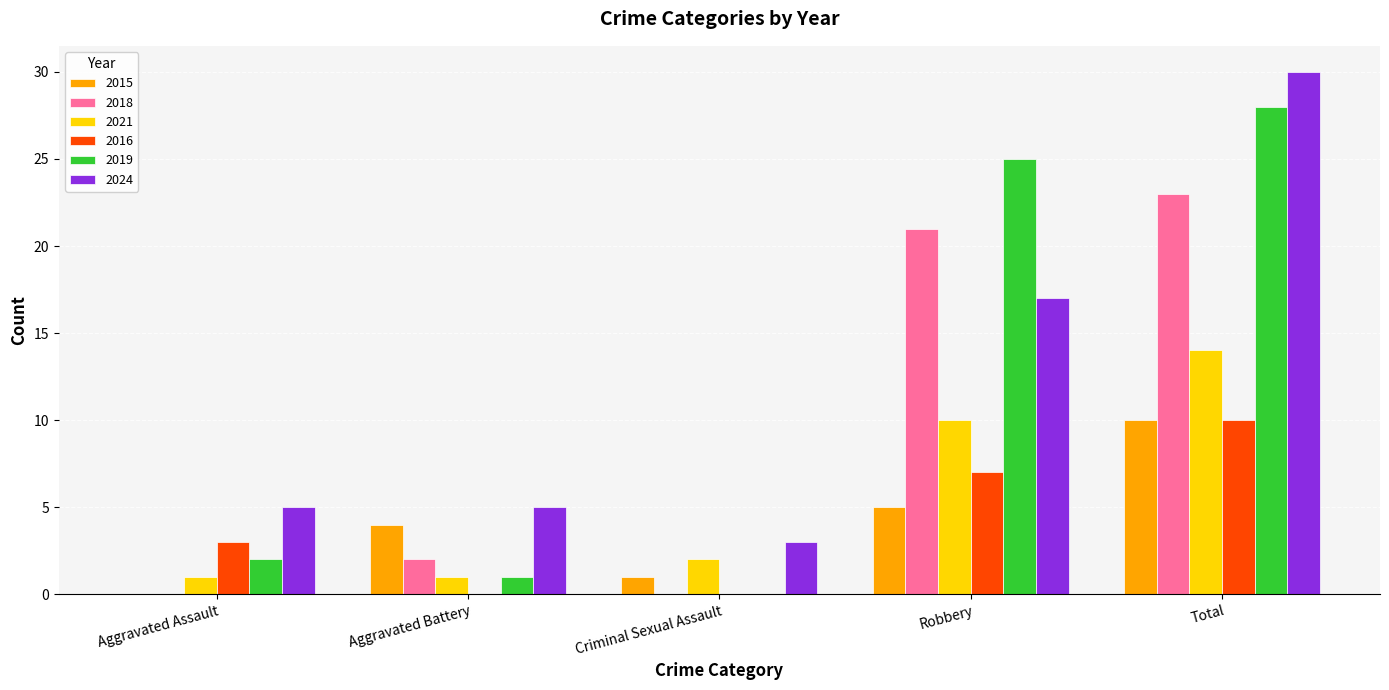

How many groups of bars are there?

5